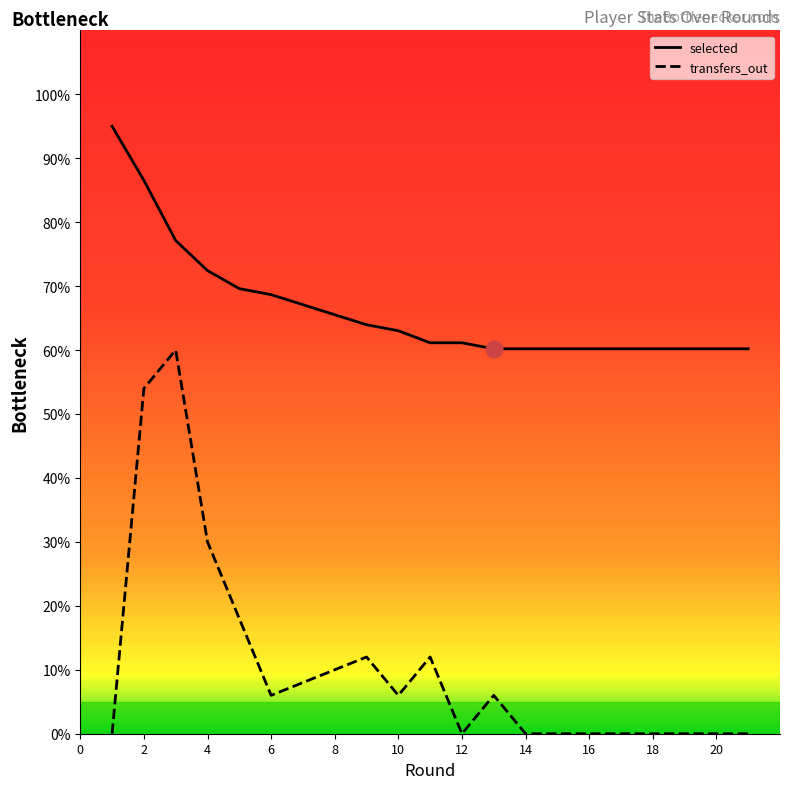

The value of selected at 2 is 48.7. True or false?

False